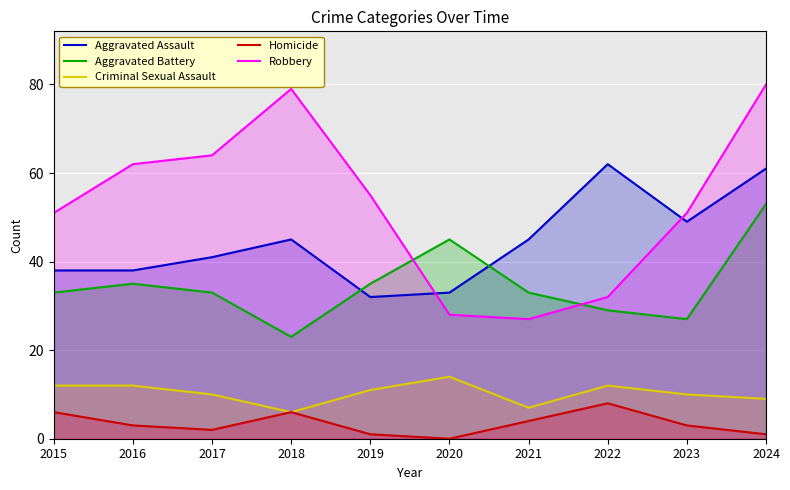

True or false: Homicide has more than 0 points higher than both neighbors.

True